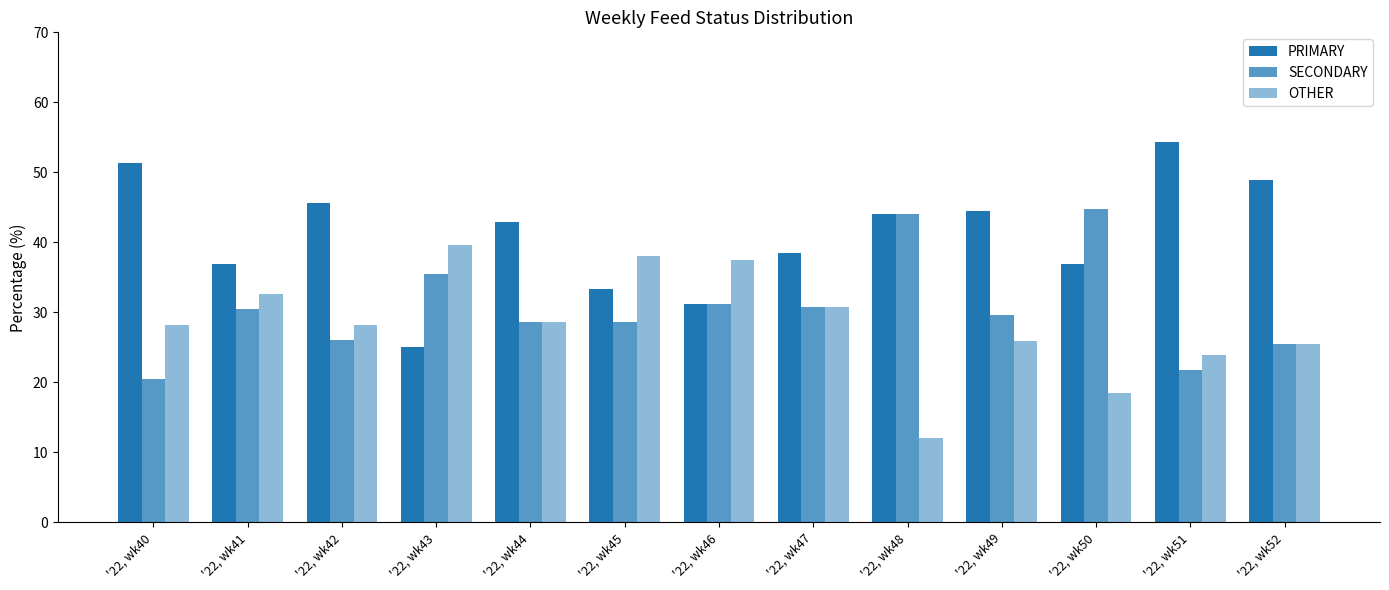

Which series has the largest total across all categories?

PRIMARY